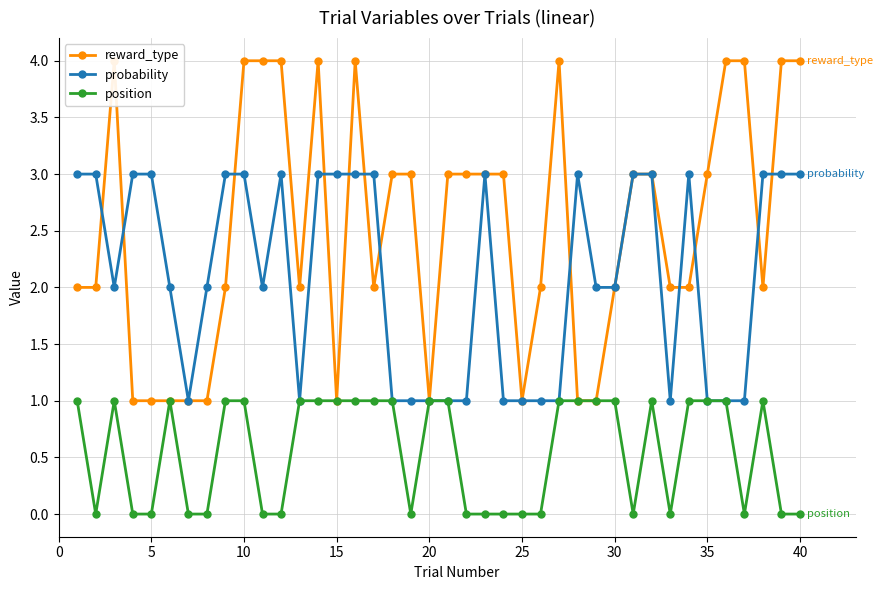

True or false: reward_type has a value of 6 at 13.

False